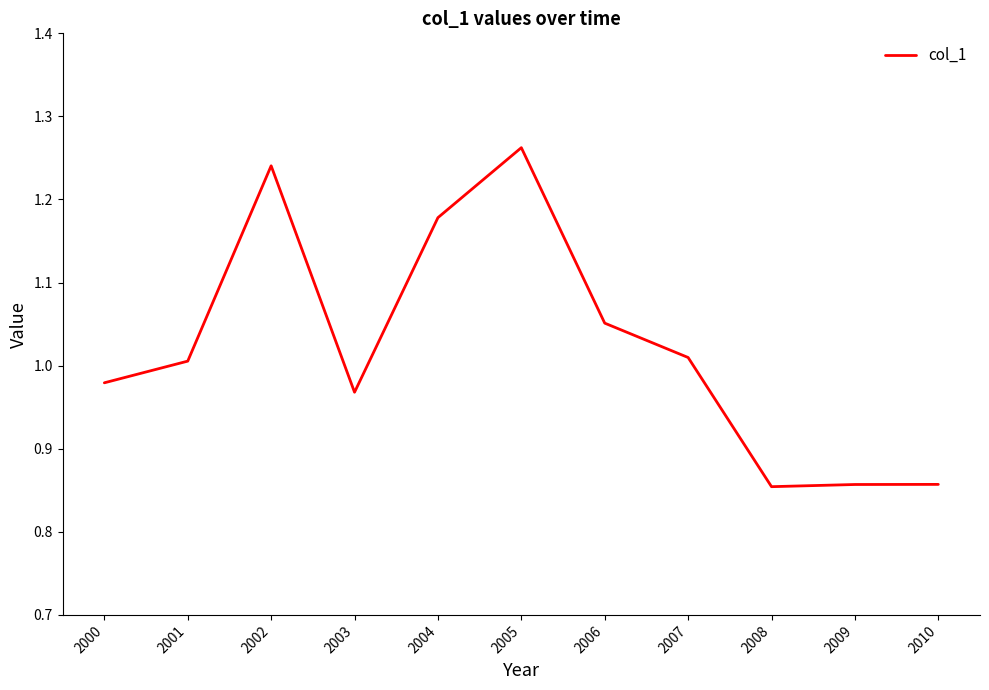

Where does the data first go above 1?

2001